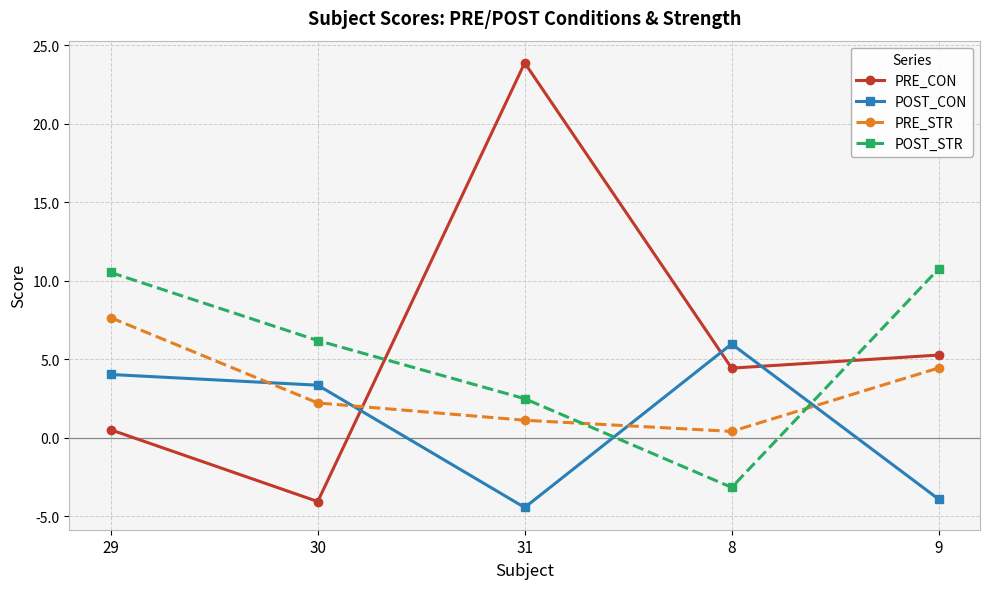

Reading left to right, transcribe all the data shown in this chart.

PRE_CON: 0.5	-4.1	23.9	4.4	5.3
POST_CON: 4.0	3.4	-4.4	6.0	-3.9
PRE_STR: 7.7	2.2	1.1	0.4	4.4
POST_STR: 10.5	6.2	2.5	-3.2	10.8